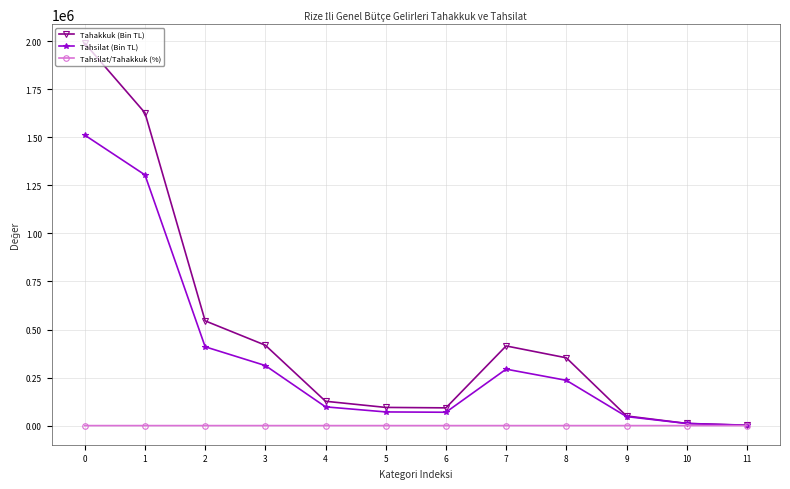

Which series changed the most between 6 and 7?

Tahakkuk (Bin TL)